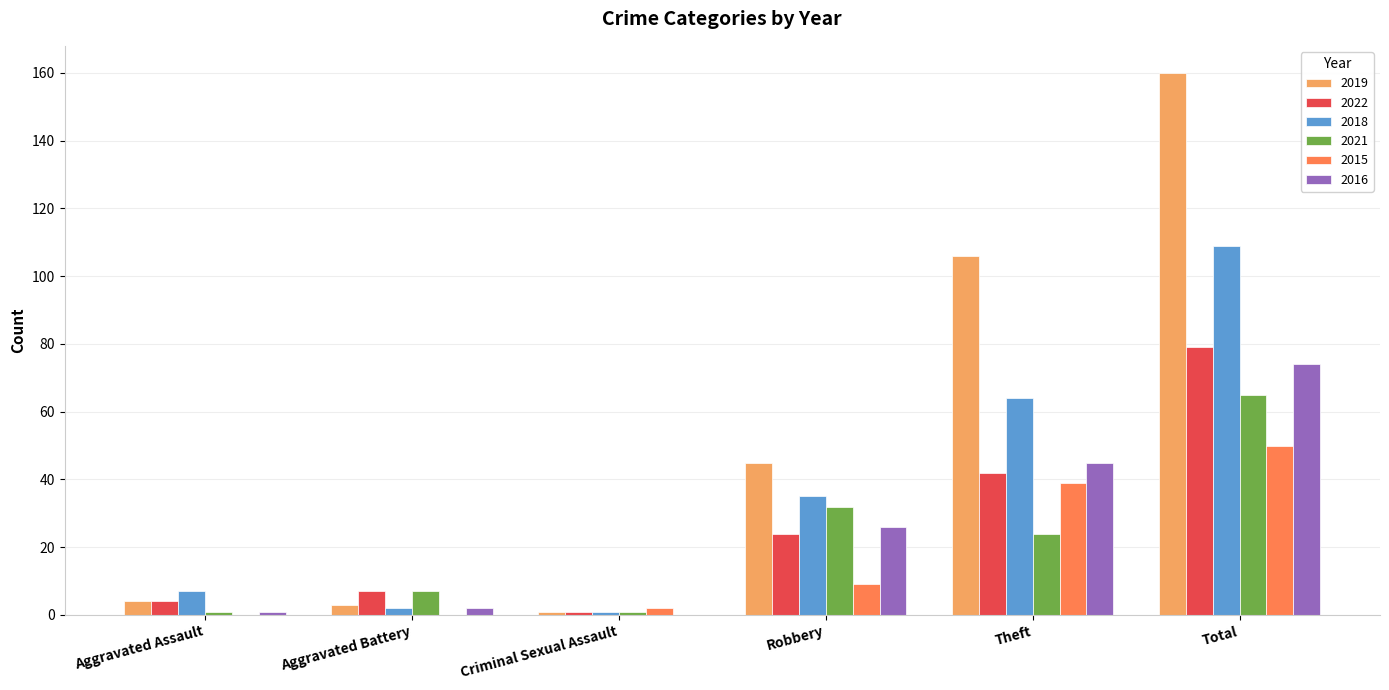

What is the difference between the 2015 values at Total and Aggravated Battery?

50